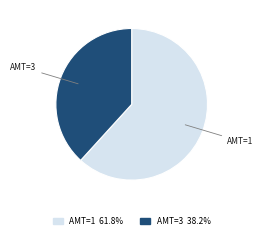

Count the number of slices in the pie.

2